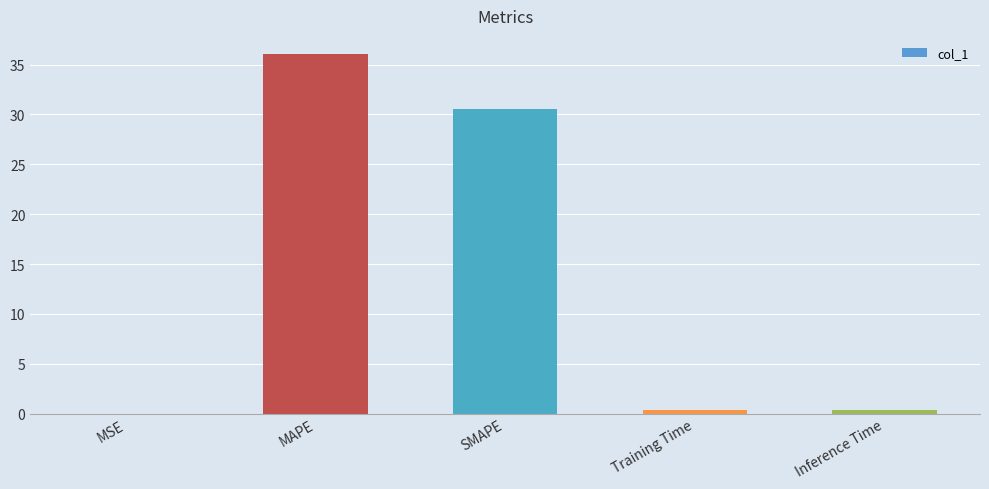

Between MSE and MAPE, which is larger?

MAPE